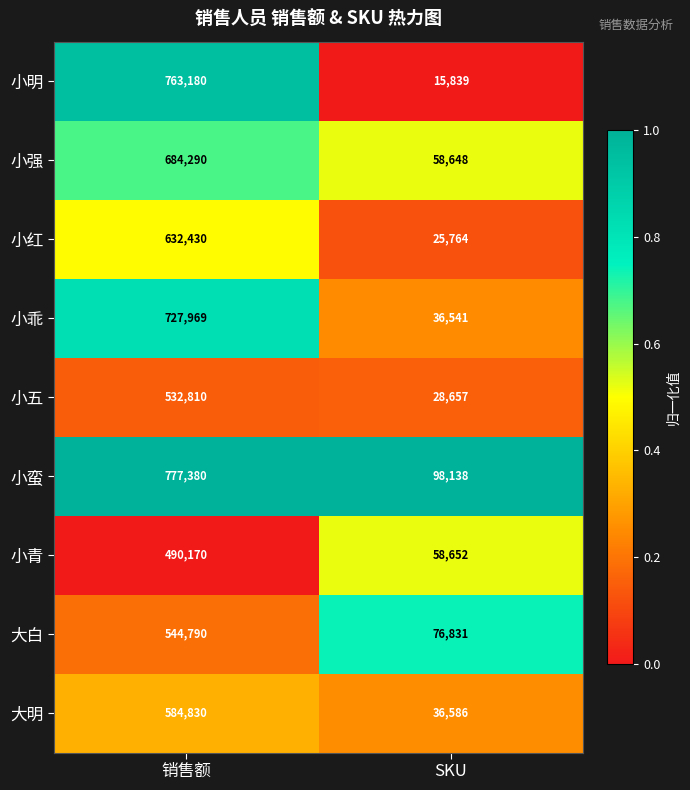

Is it true that 小五 equals 532810 at 销售额?

True